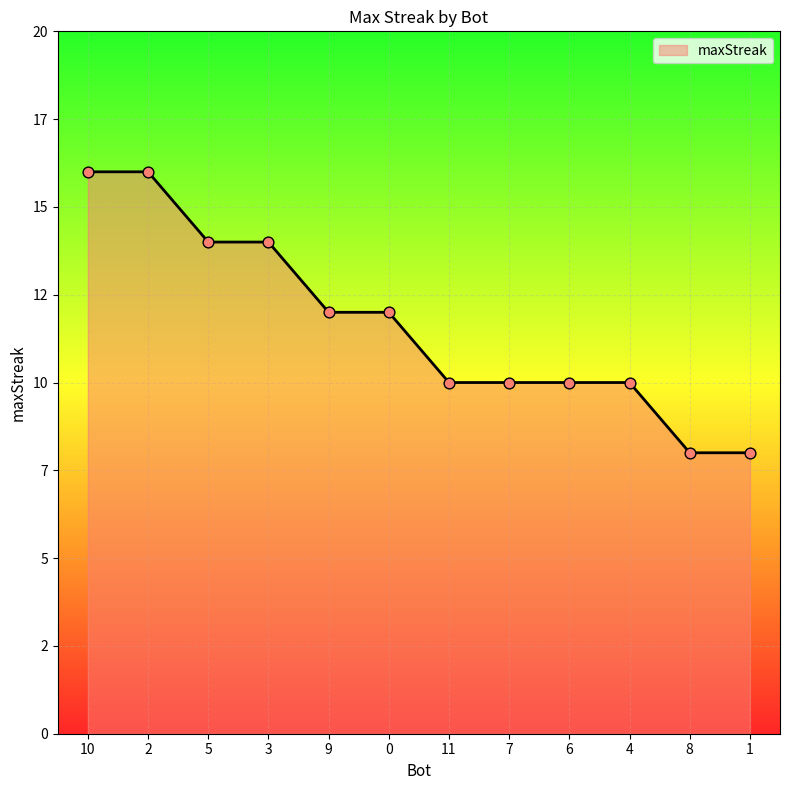

Which has a higher value, 8 or 7?

7